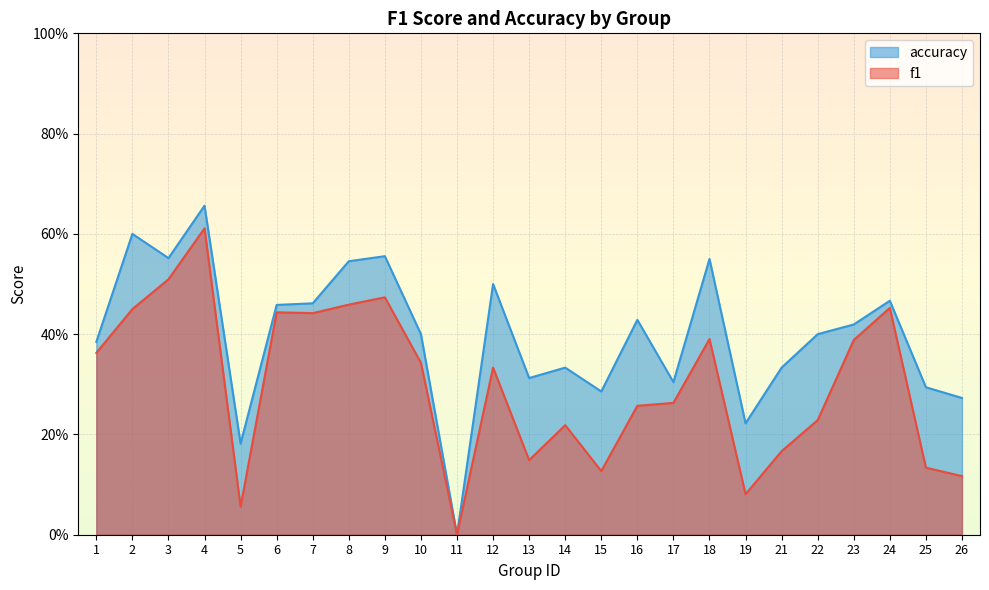

True or false: f1 and accuracy cross at least once.

False